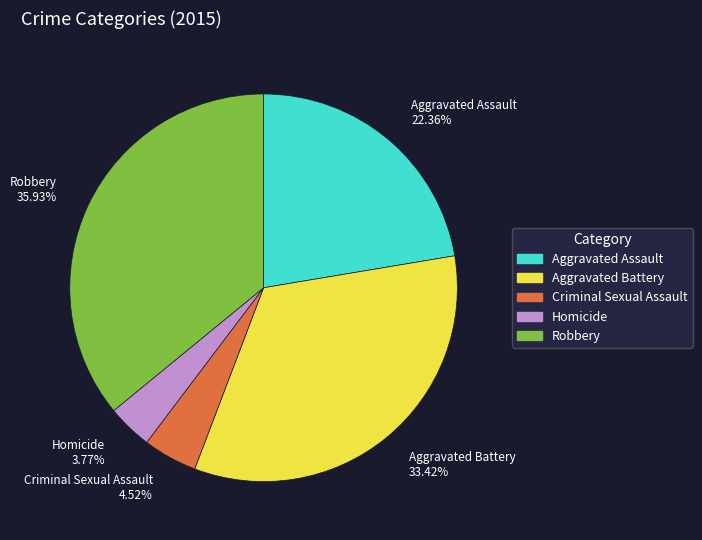

Approximately how many times larger is the value at Homicide compared to Robbery?

0.1